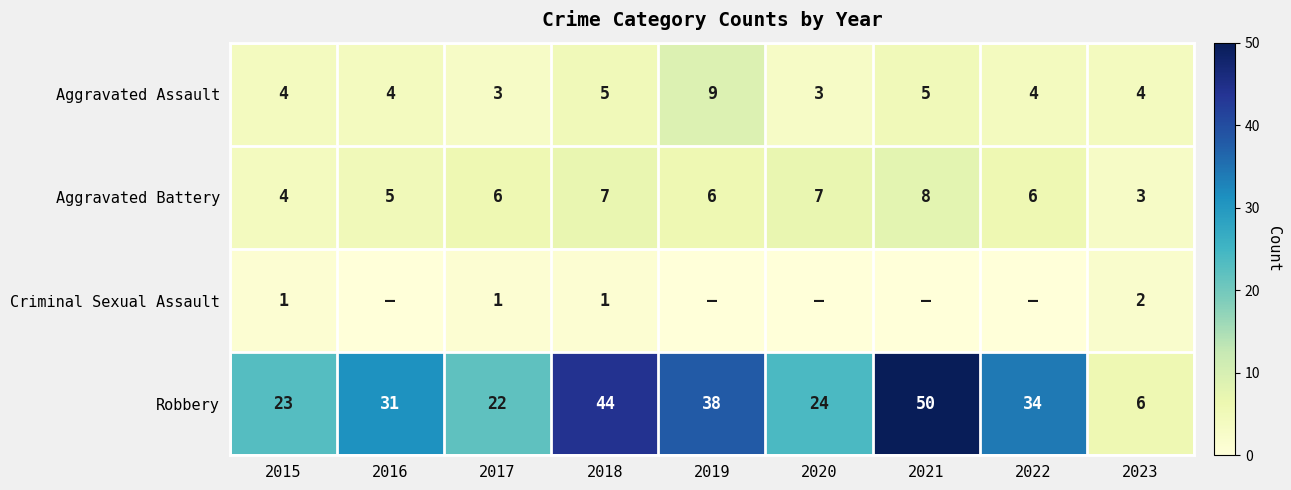

List the labels in order of Robbery value, smallest first.

2023, 2017, 2015, 2020, 2016, 2022, 2019, 2018, 2021